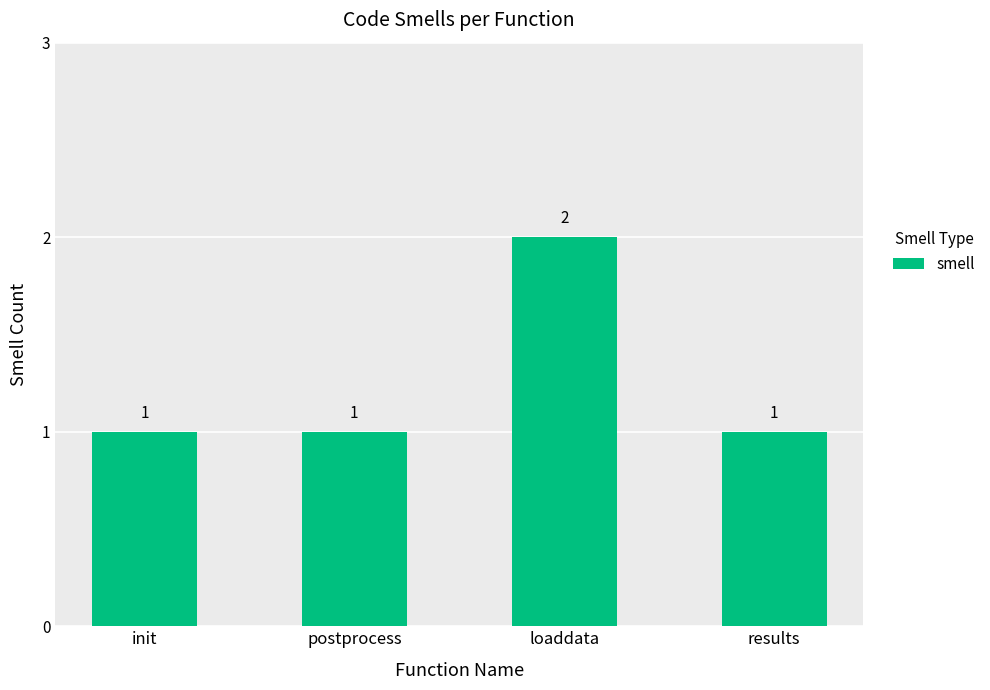

What is the ratio of the value at init to the value at loaddata?

0.5